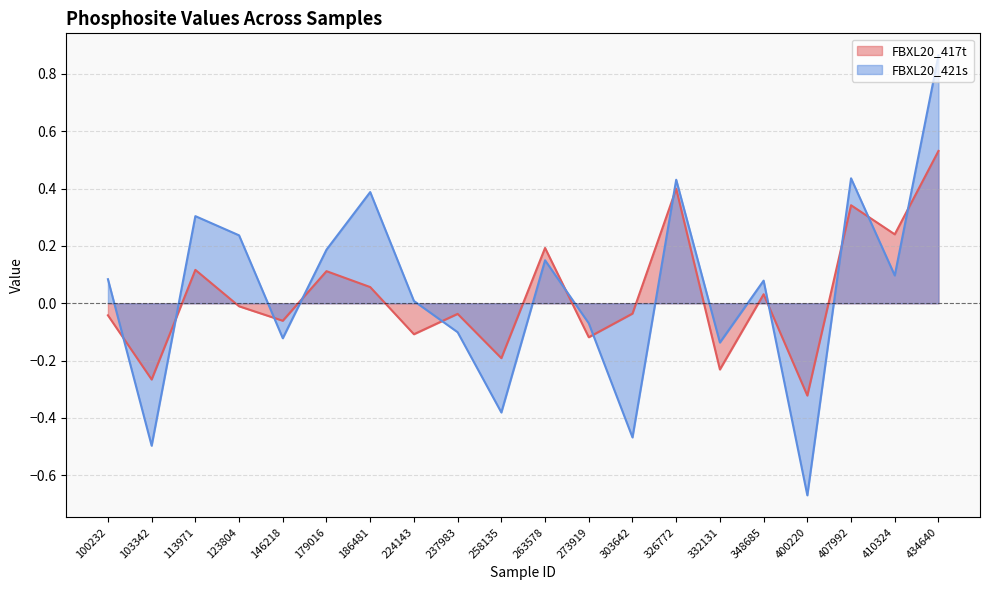

Which series has the largest total across all categories?

FBXL20_421s